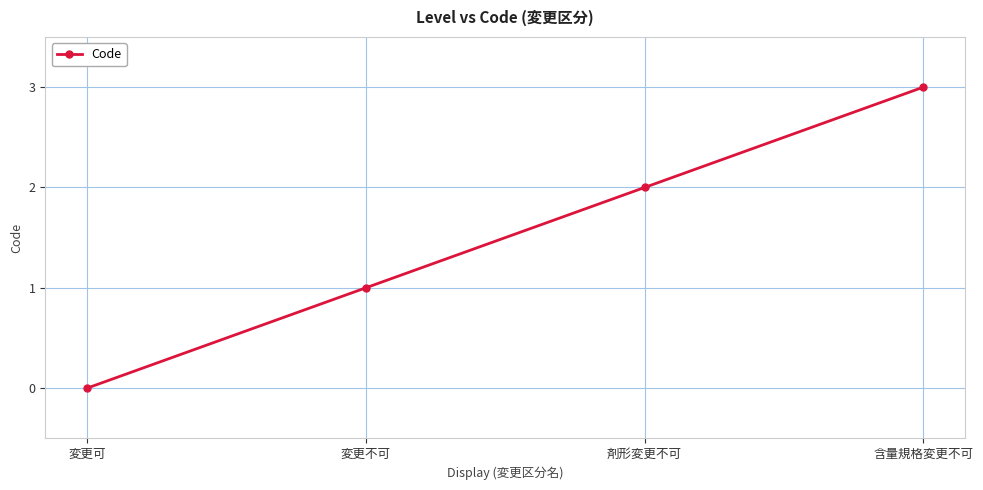

Where is the data nearest to the value 1?

変更不可